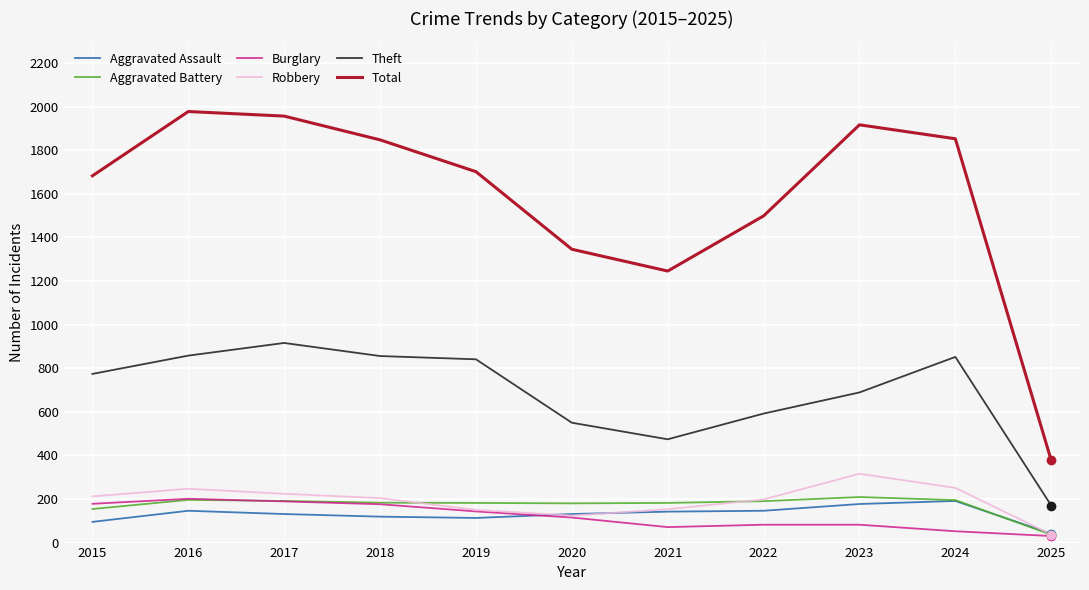

True or false: Robbery and Total cross at least once.

False